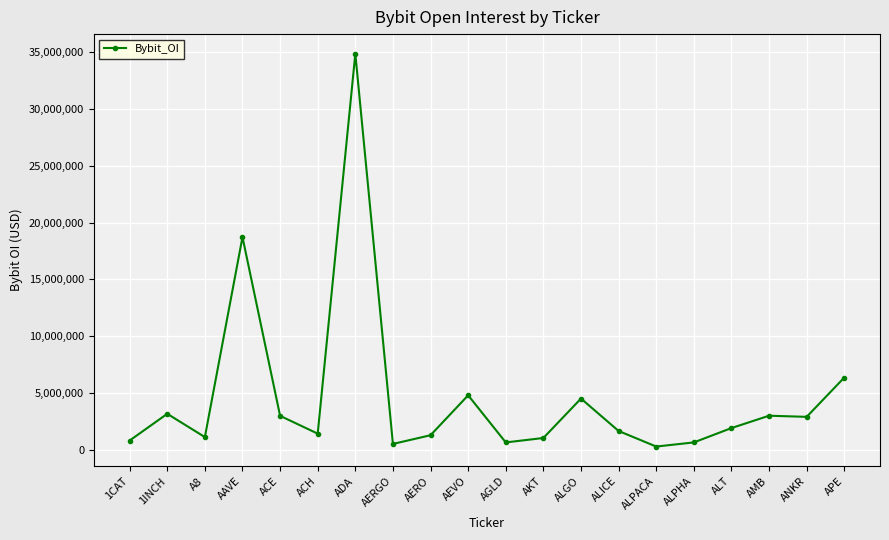

Between ANKR and AKT, which is larger?

ANKR